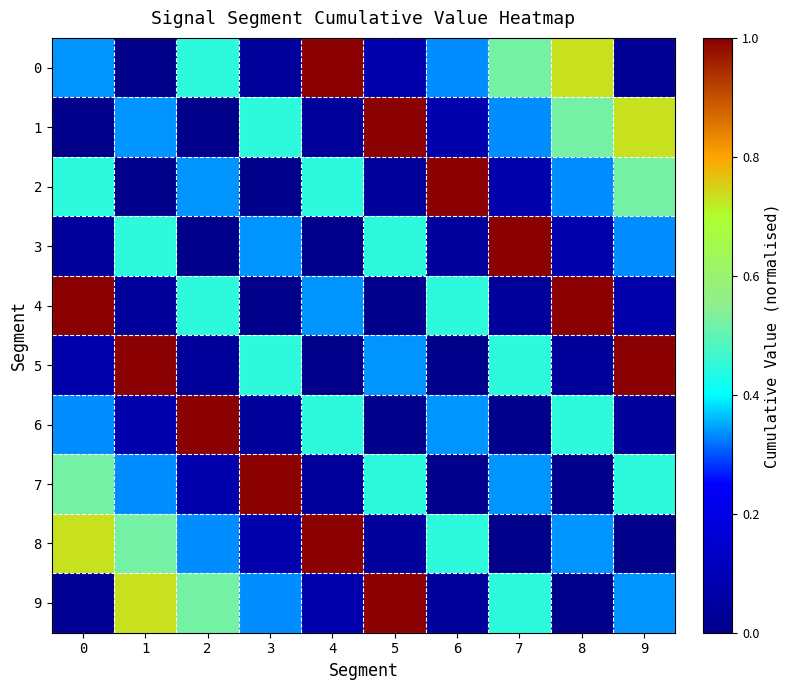

Reading left to right, transcribe all the data shown in this chart.

0: 0=0.3	1=0.0	2=0.4	3=0.0	4=1.0	5=0.1	6=0.3	7=0.5	8=0.7	9=0.0
1: 0=0.0	1=0.3	2=0.0	3=0.4	4=0.0	5=1.0	6=0.1	7=0.3	8=0.5	9=0.7
2: 0=0.4	1=0.0	2=0.3	3=0.0	4=0.4	5=0.0	6=1.0	7=0.1	8=0.3	9=0.5
3: 0=0.0	1=0.4	2=0.0	3=0.3	4=0.0	5=0.4	6=0.0	7=1.0	8=0.1	9=0.3
4: 0=1.0	1=0.0	2=0.4	3=0.0	4=0.3	5=0.0	6=0.4	7=0.0	8=1.0	9=0.1
5: 0=0.1	1=1.0	2=0.0	3=0.4	4=0.0	5=0.3	6=0.0	7=0.4	8=0.0	9=1.0
6: 0=0.3	1=0.1	2=1.0	3=0.0	4=0.4	5=0.0	6=0.3	7=0.0	8=0.4	9=0.0
7: 0=0.5	1=0.3	2=0.1	3=1.0	4=0.0	5=0.4	6=0.0	7=0.3	8=0.0	9=0.4
8: 0=0.7	1=0.5	2=0.3	3=0.1	4=1.0	5=0.0	6=0.4	7=0.0	8=0.3	9=0.0
9: 0=0.0	1=0.7	2=0.5	3=0.3	4=0.1	5=1.0	6=0.0	7=0.4	8=0.0	9=0.3